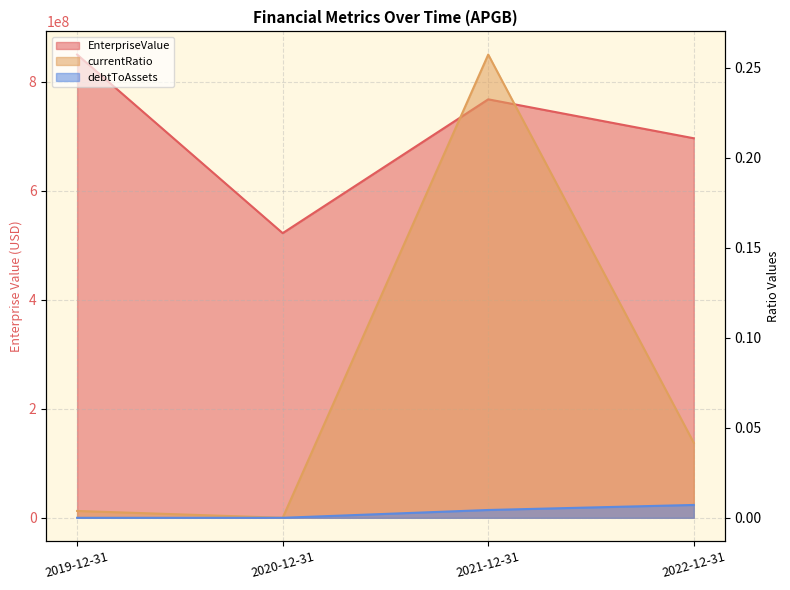

Which series changed the most between 2020-12-31 and 2022-12-31?

EnterpriseValue